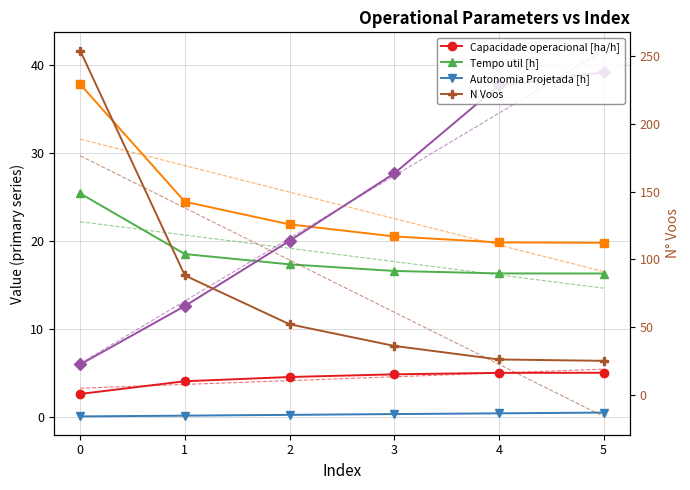

What is the difference between the Capacidade operacional [ha/h] values at 1 and 2?

0.5